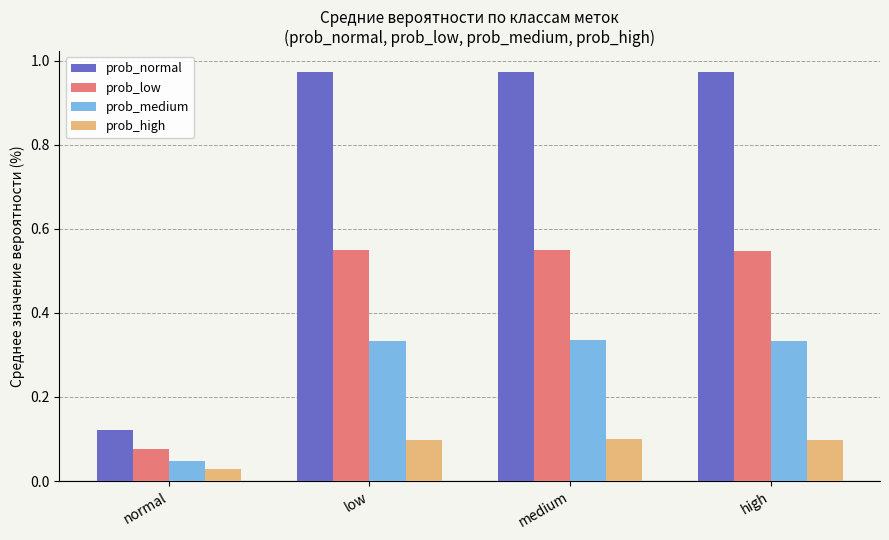

Which series changed the most between normal and high?

prob_normal